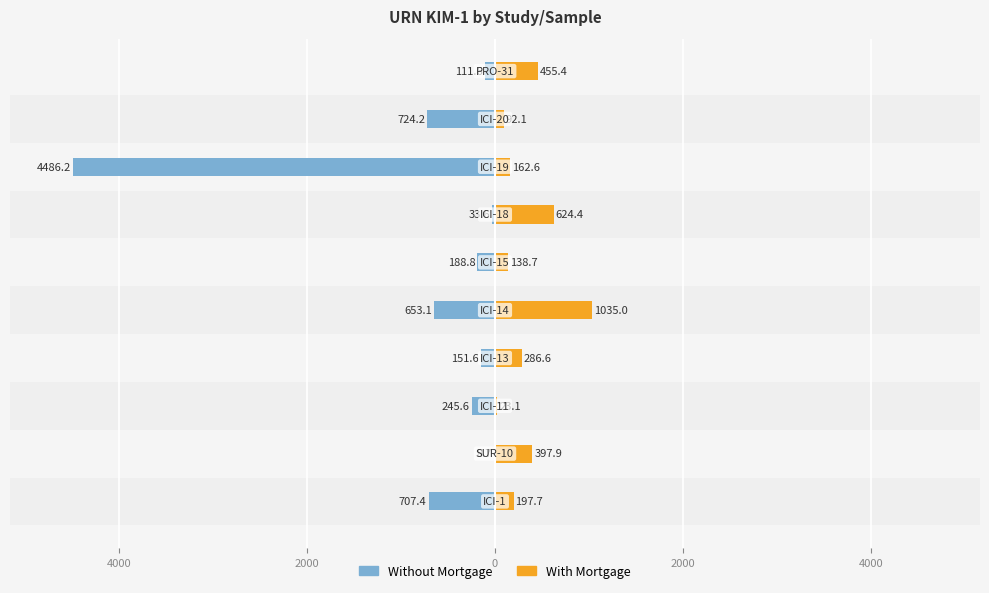

The Without Mortgage series shows -237.4 at 6000. True or false?

False